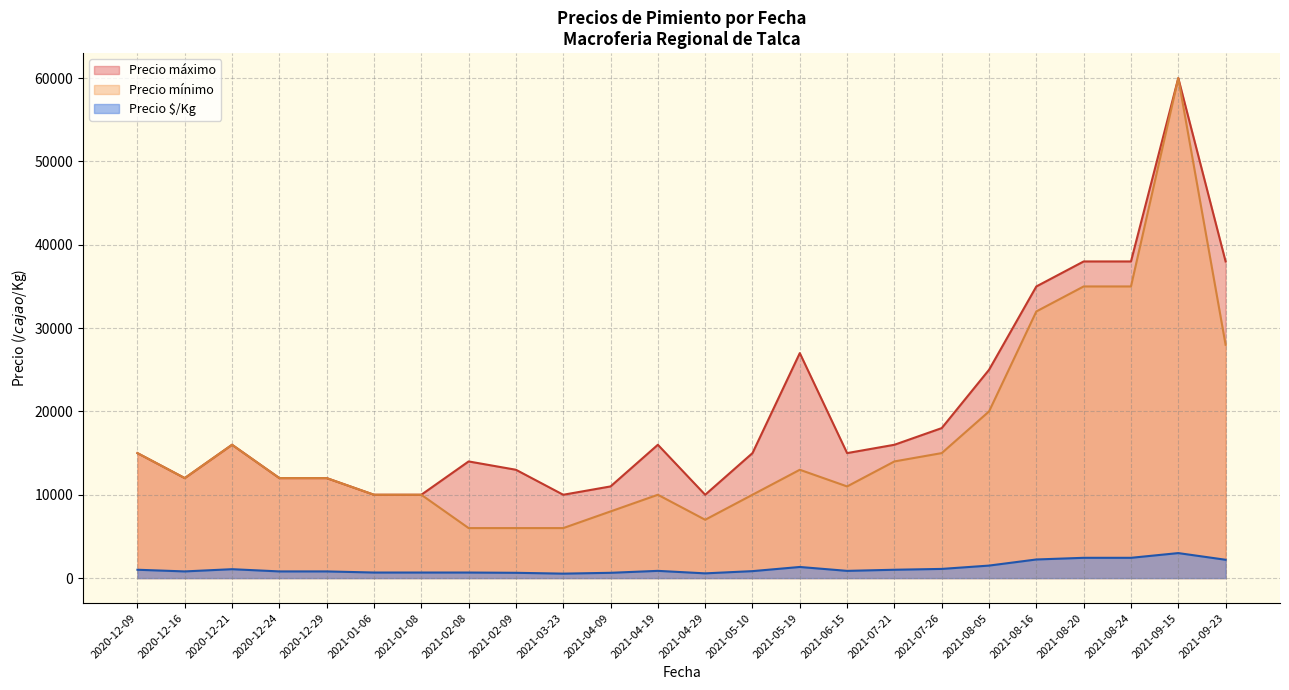

True or false: Precio mínimo and Precio $/Kg cross at least once.

False